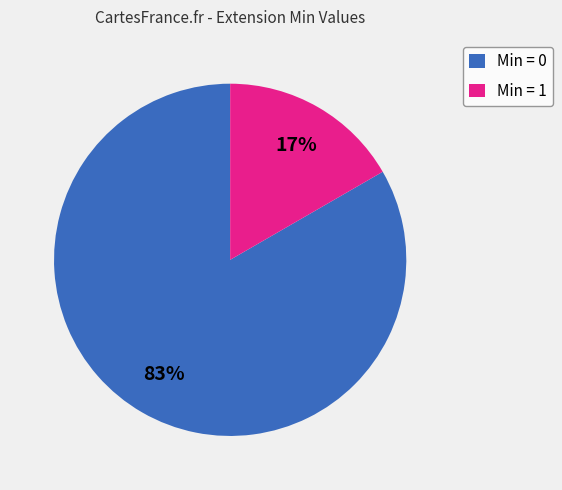

Does Min = 0 account for over 50% of the chart?

Yes